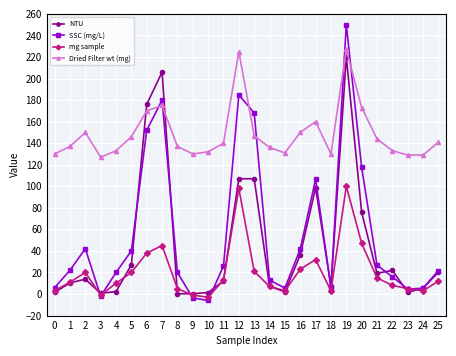

At 6, list the series in order from largest to smallest.

NTU, Dried Filter wt (mg), SSC (mg/L), mg sample